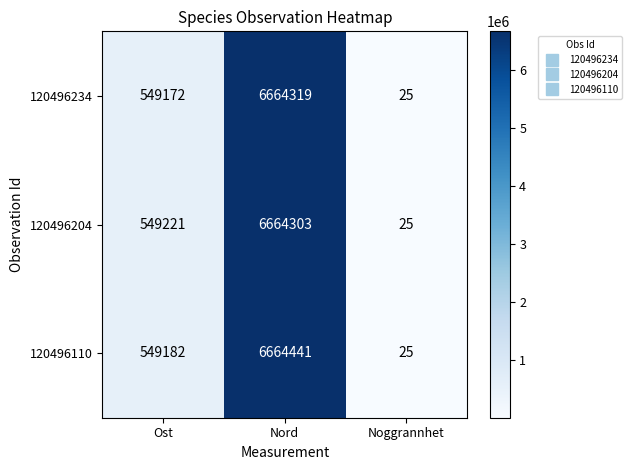

What is the difference between the highest and lowest values at Nord?

138